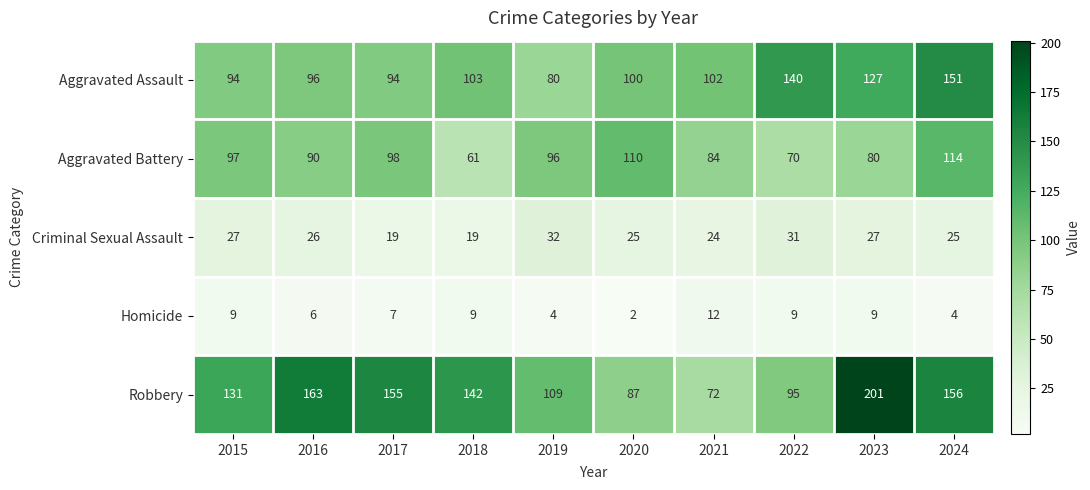

What is the minimum value for Robbery?

72